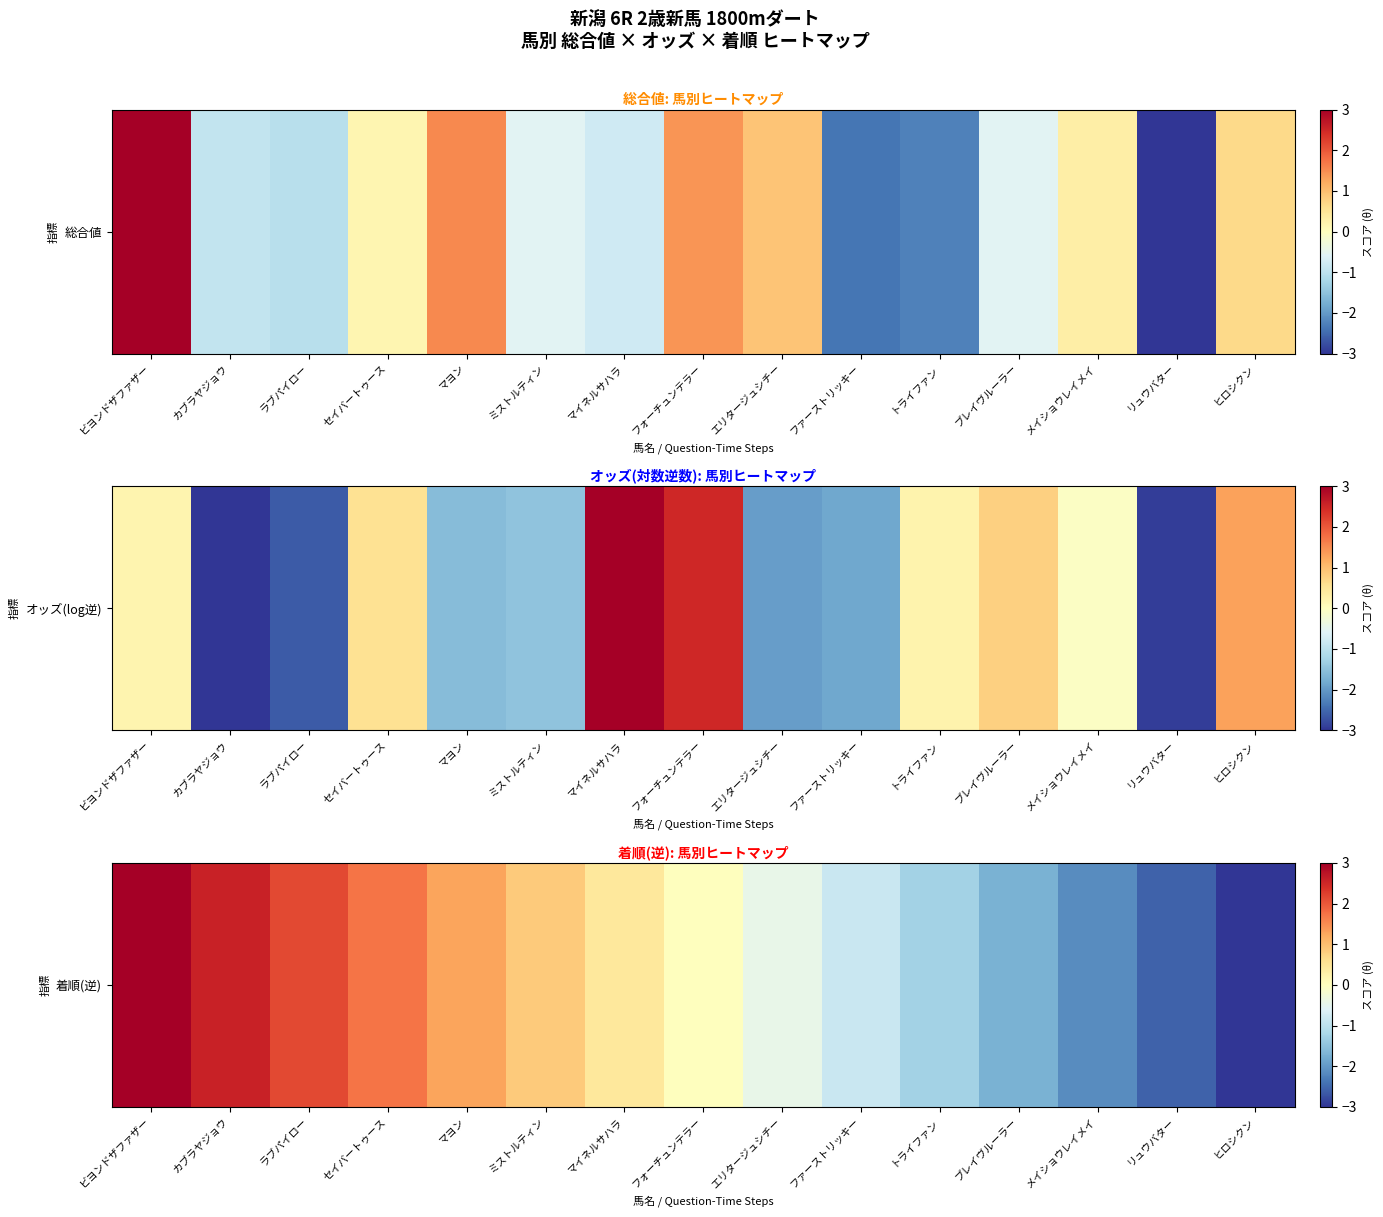

At which label does the data first exceed 0?

ビヨンドザファザー